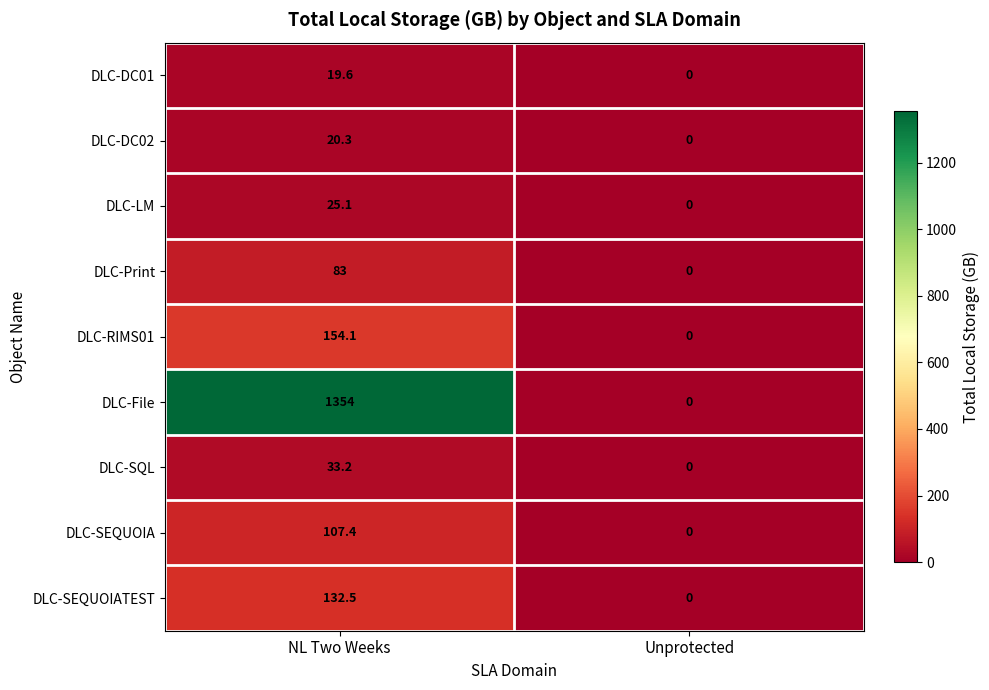

Where does the DLC-DC01 series first go above 19?

NL Two Weeks